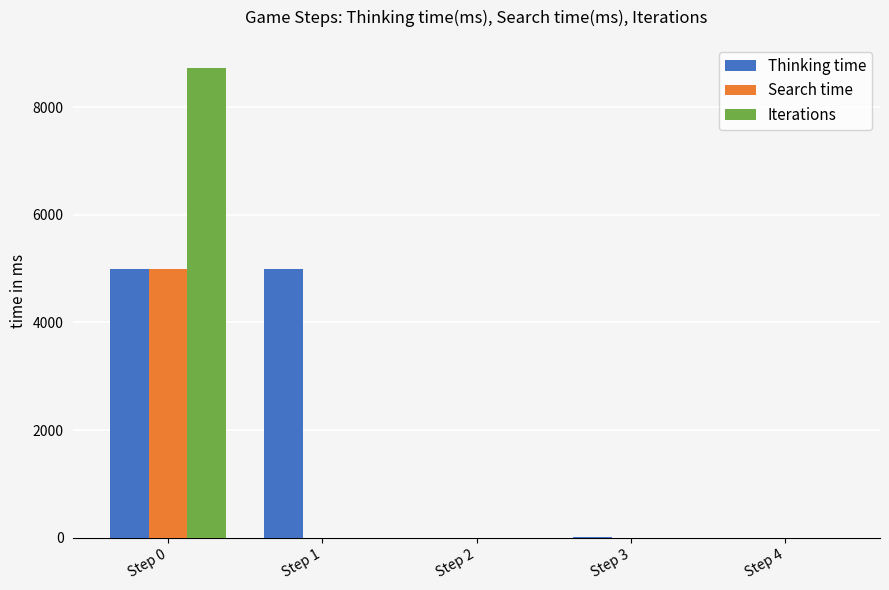

Is the value of Search time at Step 3 greater than the value of Iterations at Step 0?

No